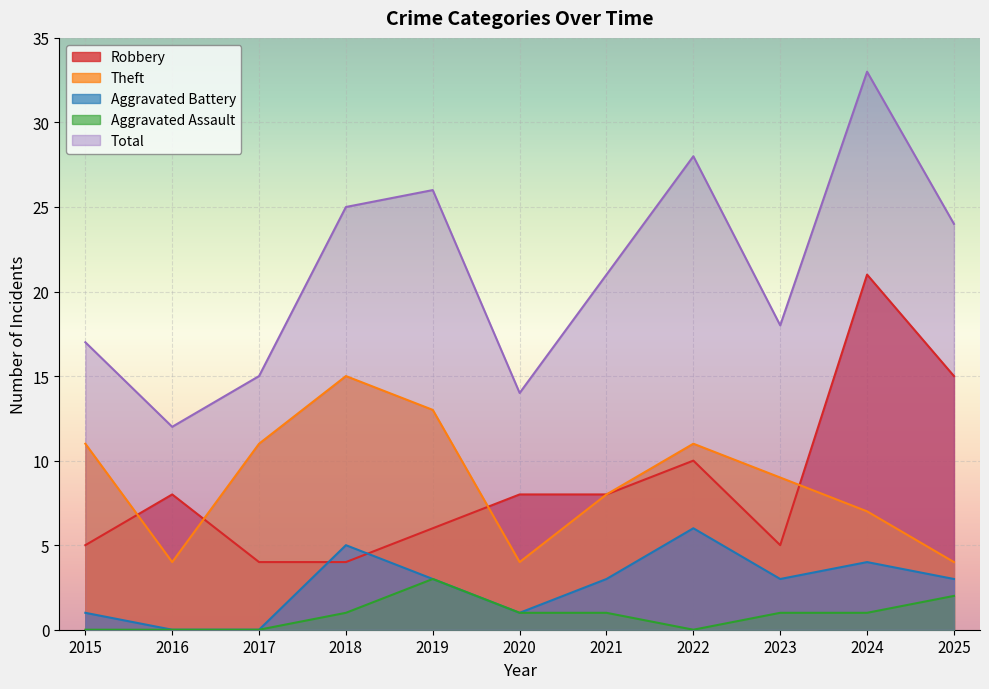

What is the average value of the Aggravated Assault series?

1